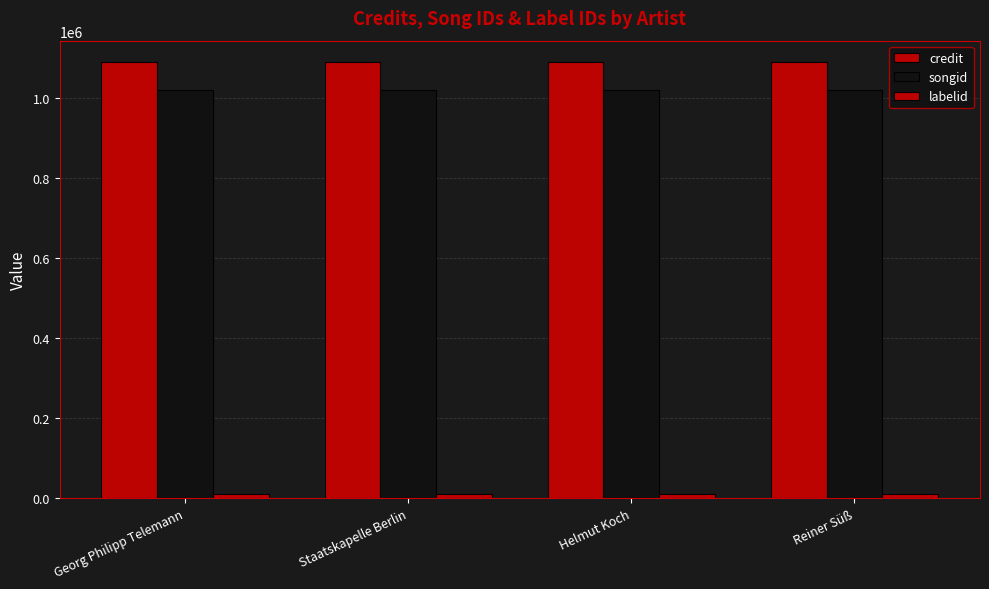

What is the spread (max minus min) of values at Georg Philipp Telemann?

1077663